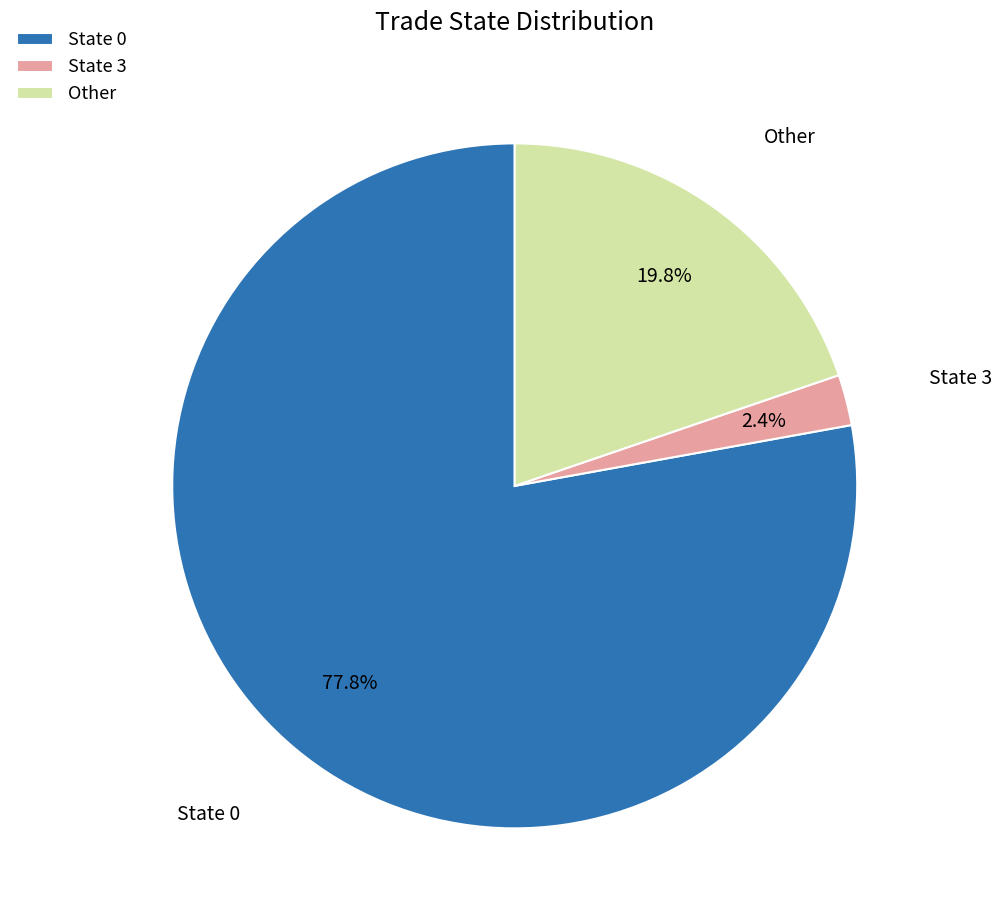

What percentage do Other and State 3 together represent?

22.2%